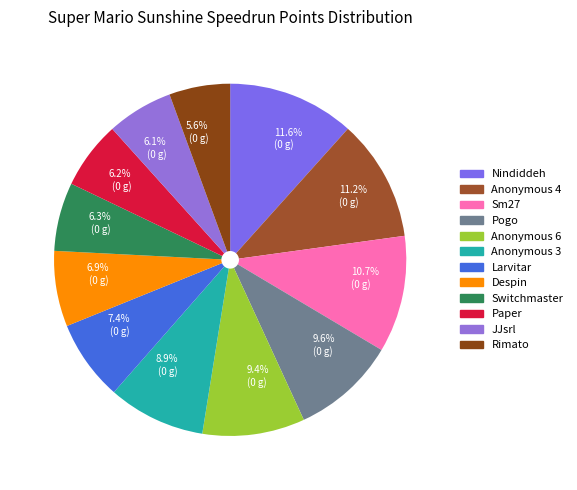

Does Paper represent more than half of the total?

No